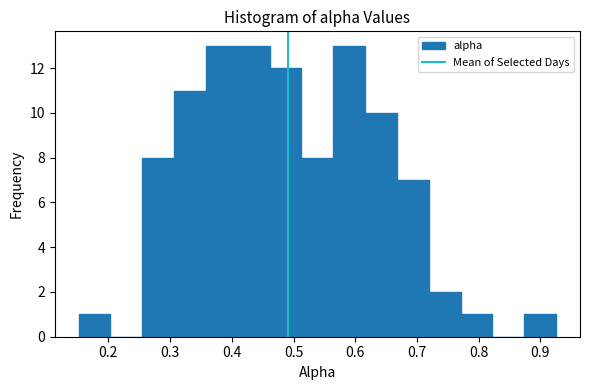

Reading left to right, list every bar in this chart as the range it spans on the x-axis followed by its height. Neither the bar edges nor the heights are printed on the chart, so give them approximately, as read against the axes.

0.15 to 0.20: 1
0.20 to 0.26: 0
0.26 to 0.31: 8
0.31 to 0.36: 11
0.36 to 0.41: 13
0.41 to 0.46: 13
0.46 to 0.51: 12
0.51 to 0.56: 8
0.56 to 0.62: 13
0.62 to 0.67: 10
0.67 to 0.72: 7
0.72 to 0.77: 2
0.77 to 0.82: 1
0.82 to 0.87: 0
0.87 to 0.93: 1